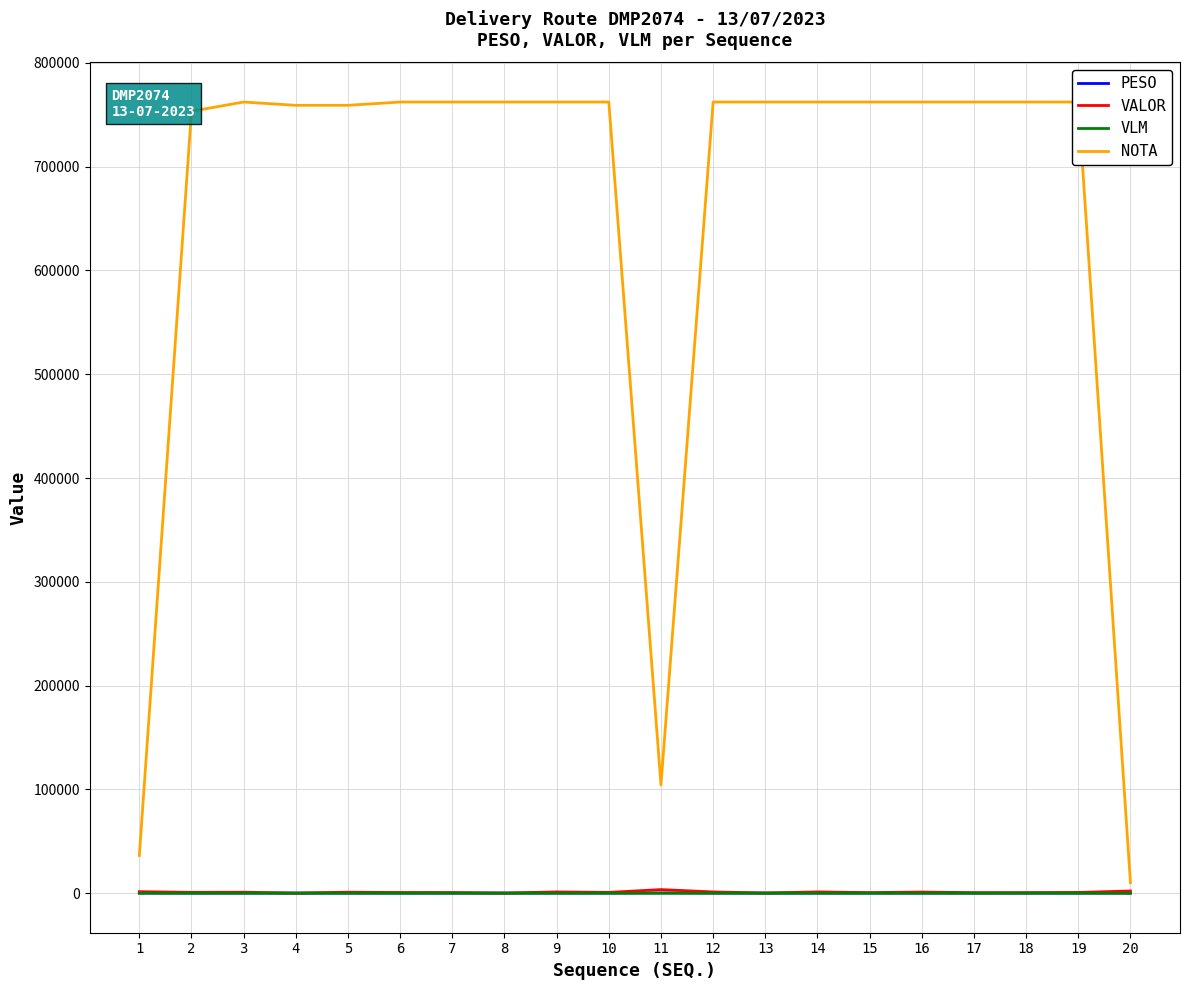

Does the chart display data point markers on the line(s)?

No